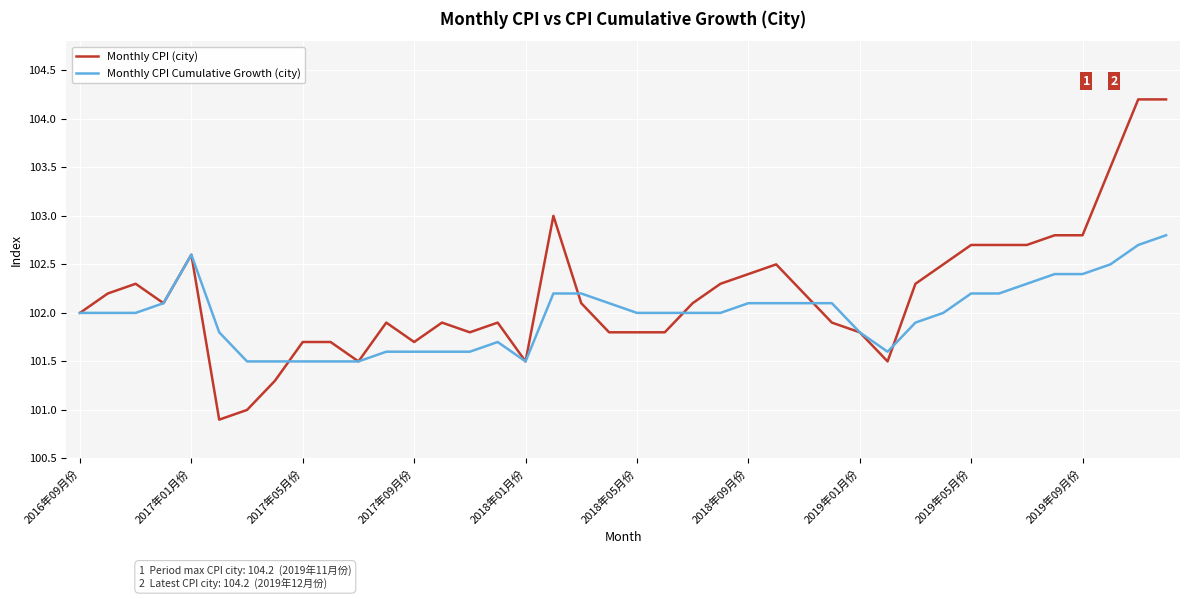

Rank the series by their maximum value, from highest to lowest.

Monthly CPI (city), Monthly CPI Cumulative Growth (city)